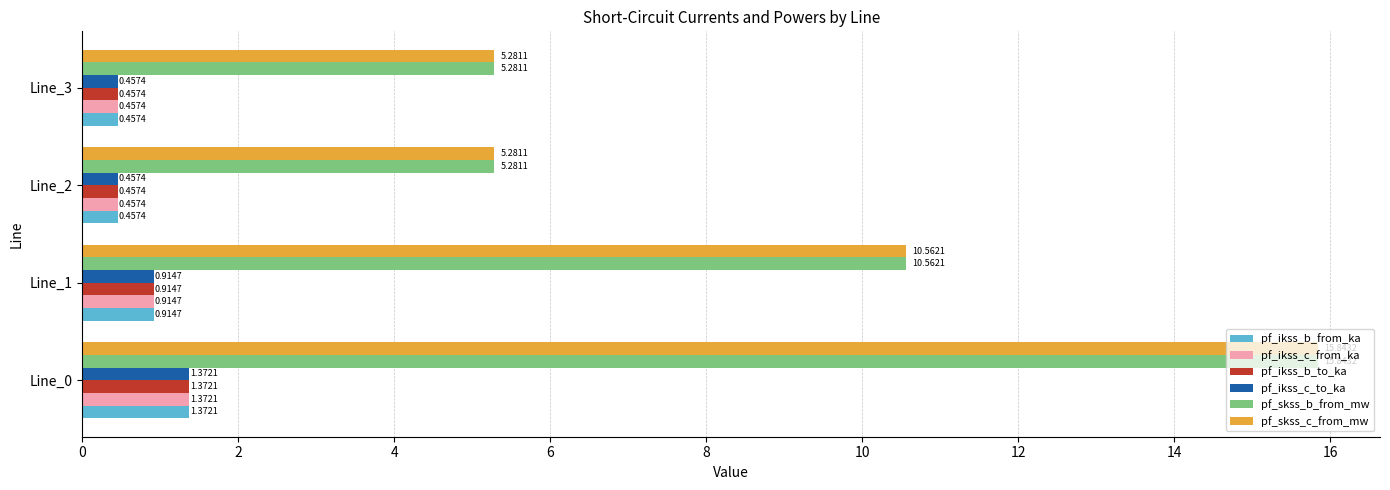

Is the value of pf_ikss_c_from_ka at Line_3 greater than the value of pf_ikss_b_to_ka at Line_0?

No